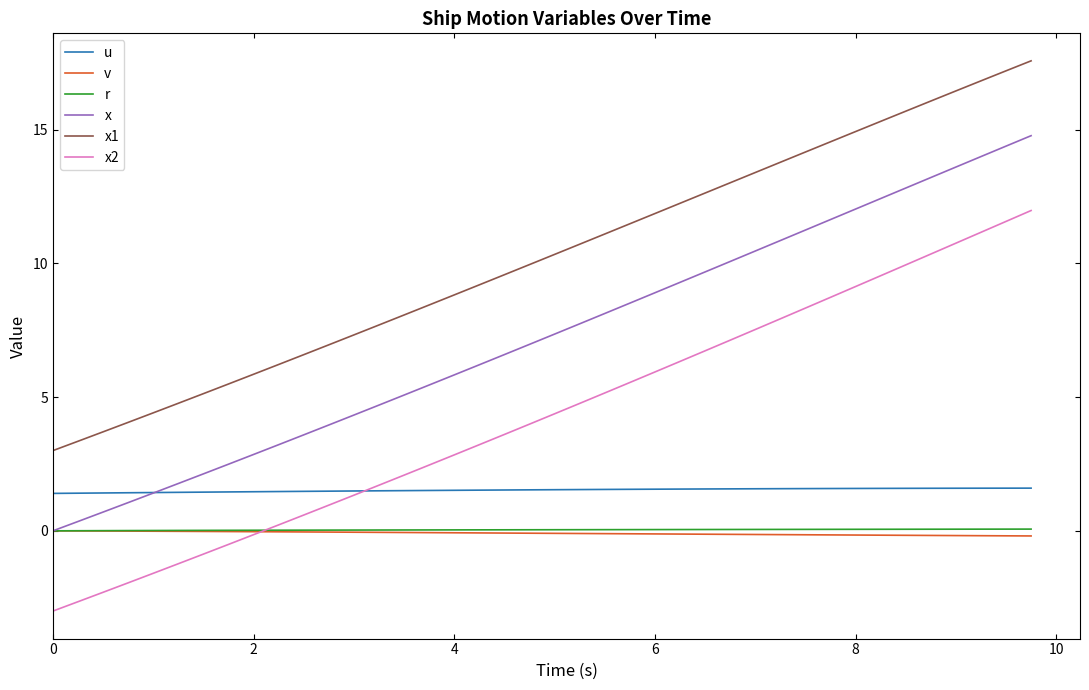

Which series has the largest total across all categories?

x1